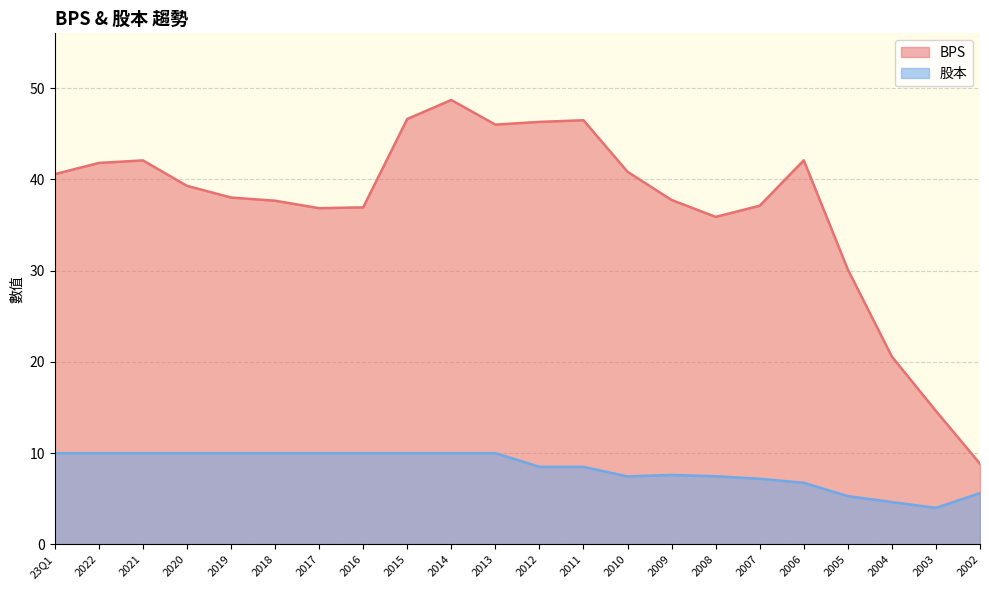

What is the difference between the BPS values at 2003 and 2011?

31.9